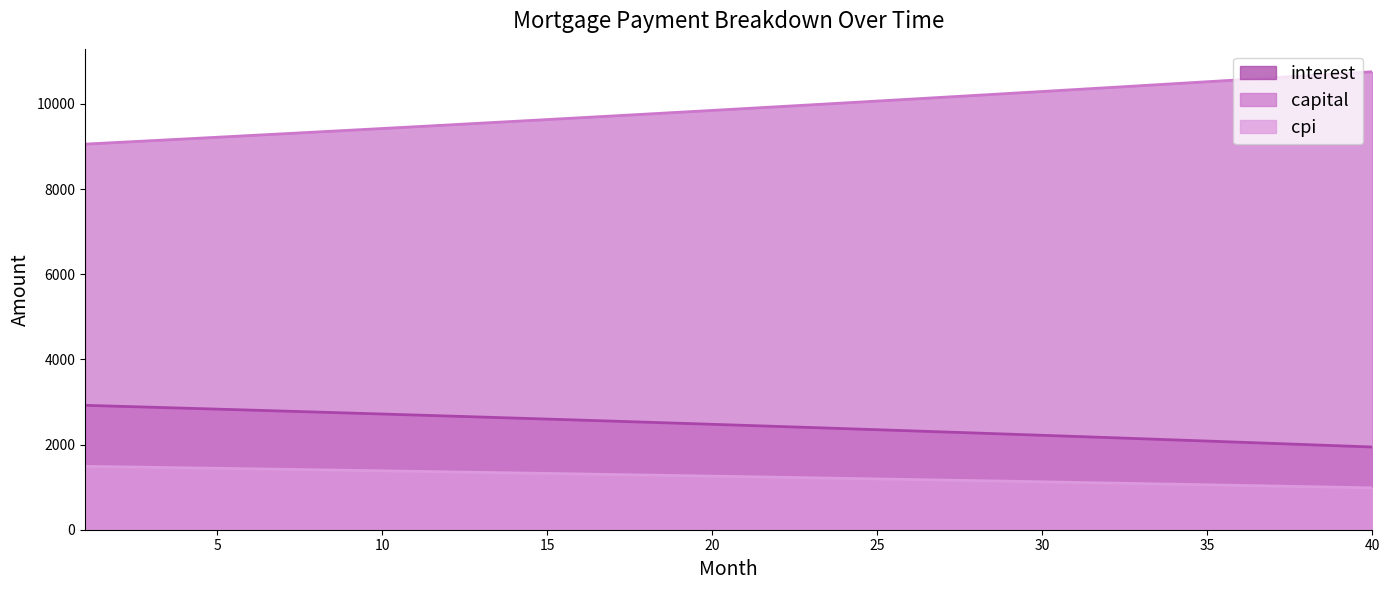

What are all the series names shown in the legend?

interest, capital, cpi